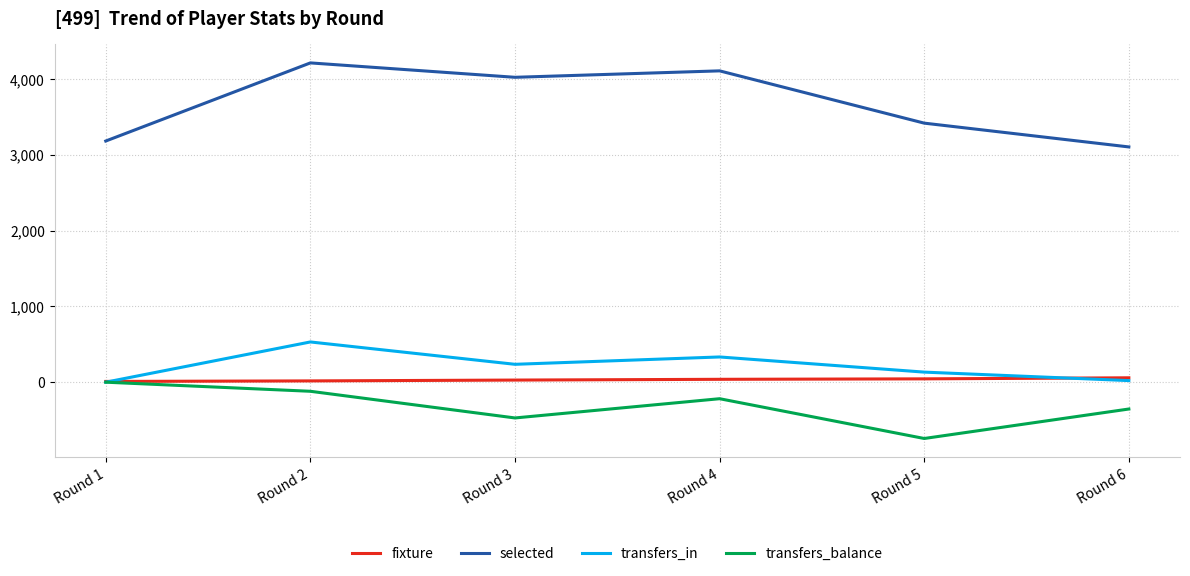

Which category has the lowest value across all series?

Round 5